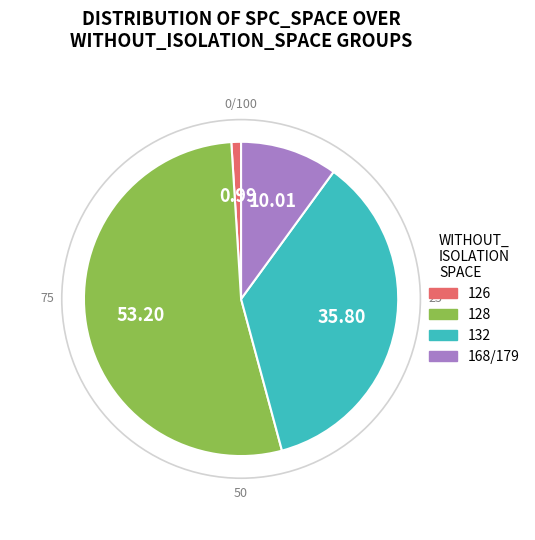

Rank the categories by value from highest to lowest.

128, 132, 168/179, 126